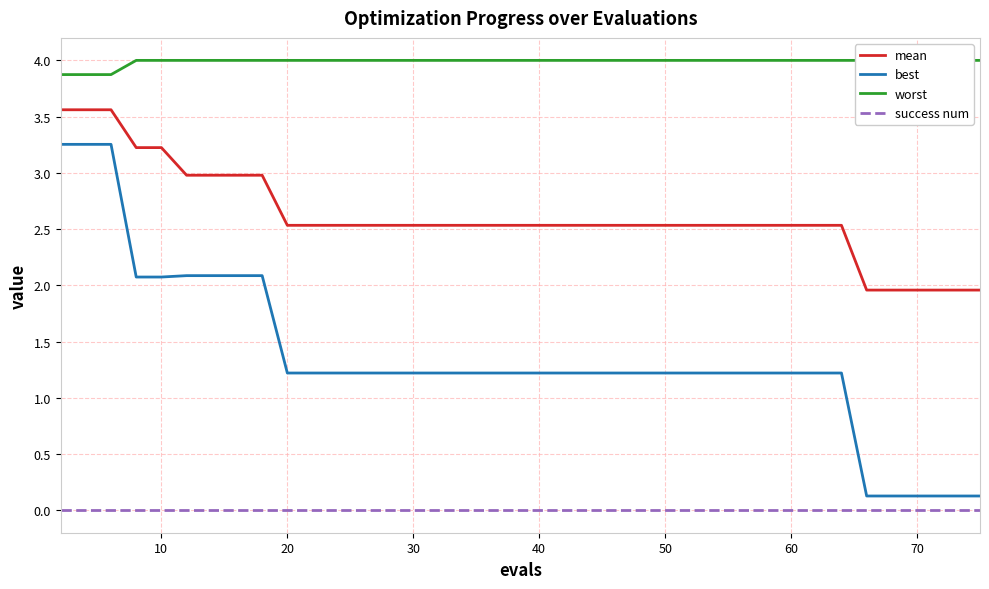

The success num series shows 0.0 at 20. True or false?

True